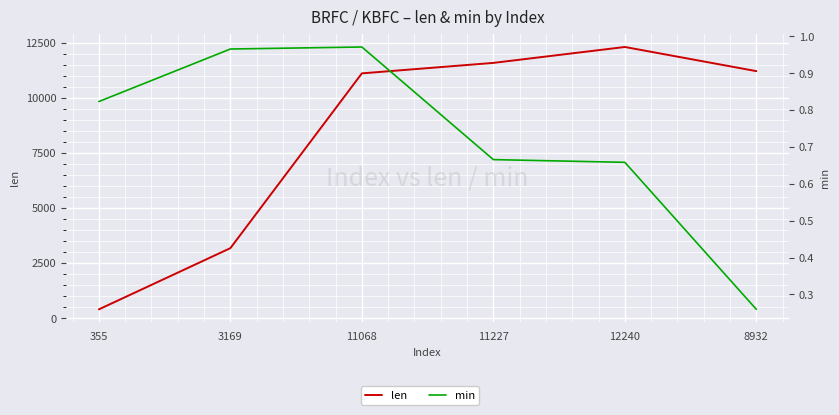

Rank the series at 8932 from highest to lowest value.

len, min